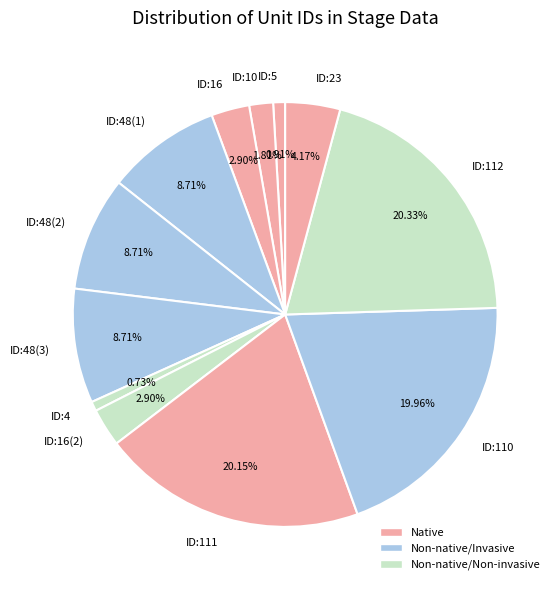

What is the ratio of the value at ID:16 to the value at ID:10?

1.6